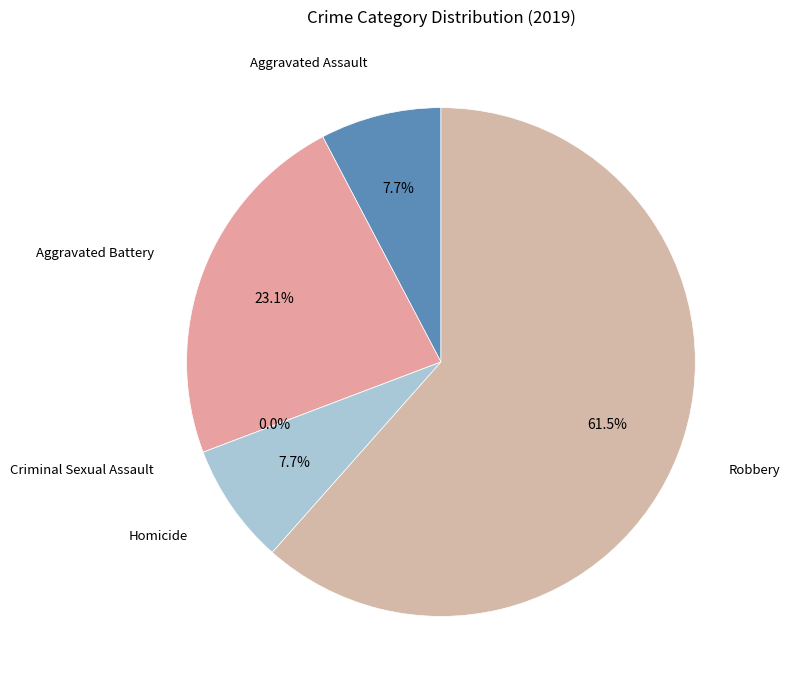

What is the change in value from Homicide to Robbery?

+7